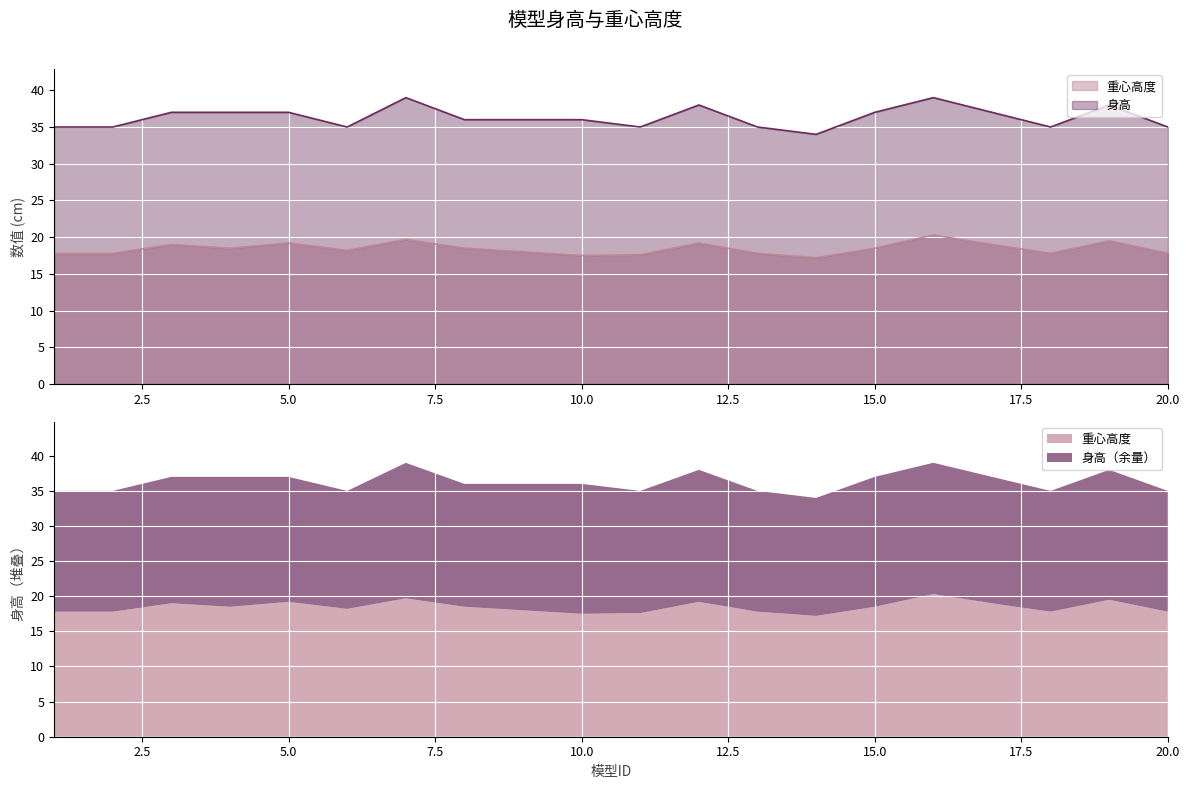

At which category is the sum across all series the highest?

16